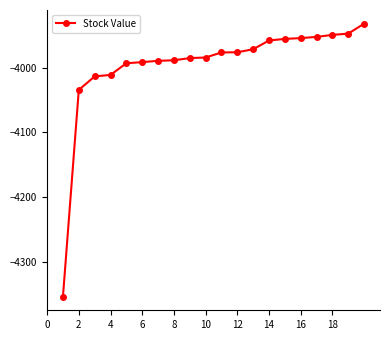

What is the average value?

-3996.1